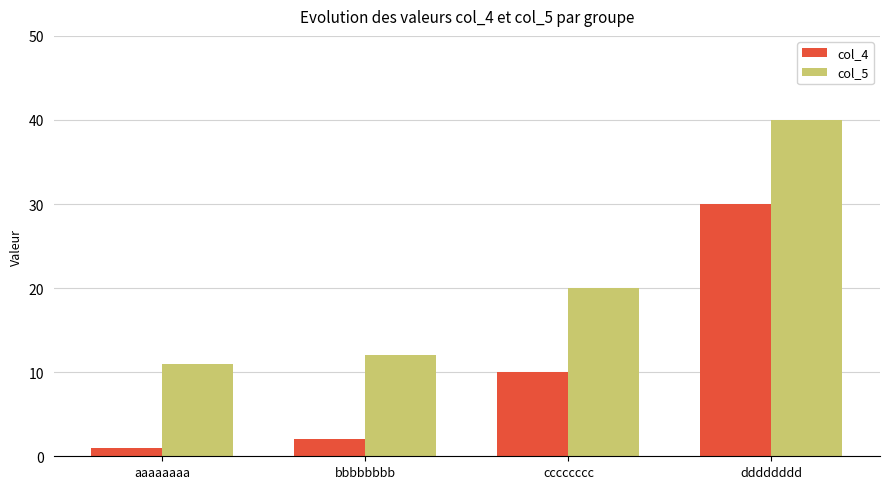

How many values in the col_4 series are below 10?

2